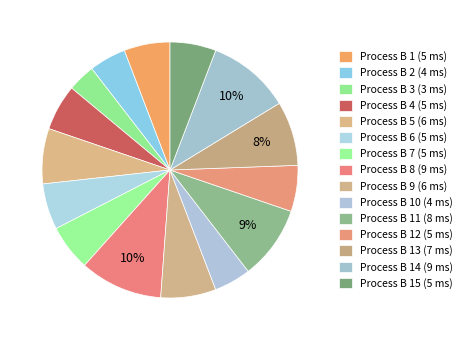

How many slices are in this pie chart?

15